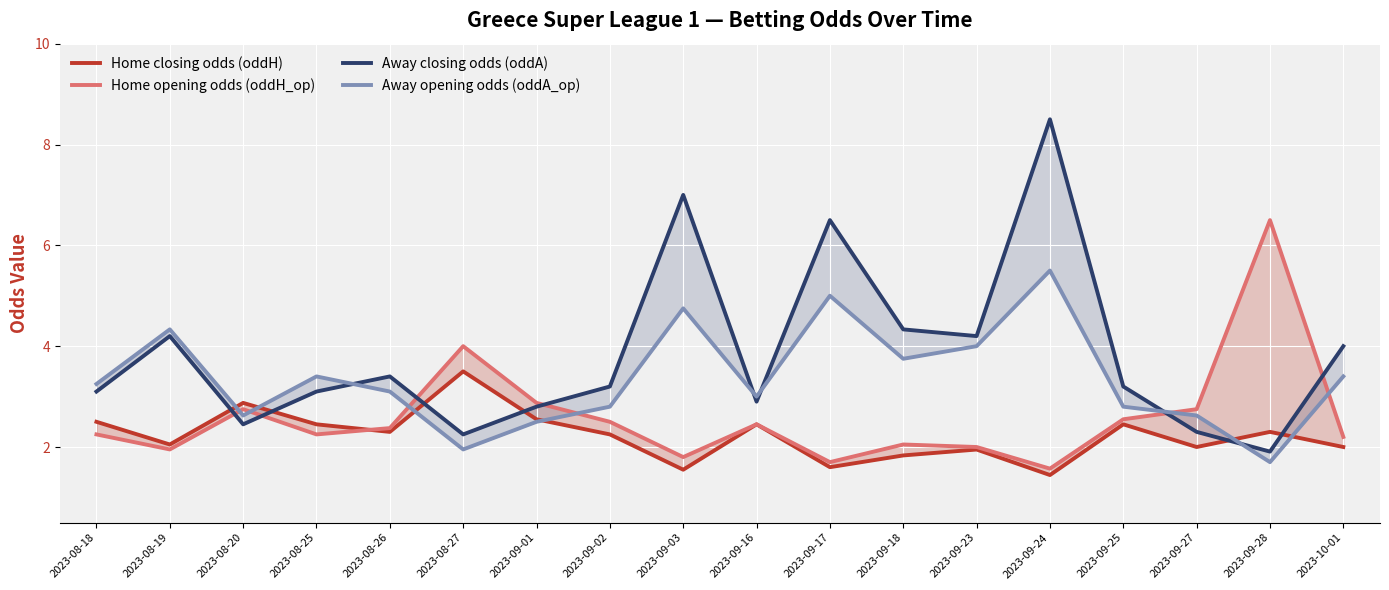

Between which two adjacent categories do Home opening odds (oddH_op) and Away closing odds (oddA) first intersect?

2023-08-19 and 2023-08-20